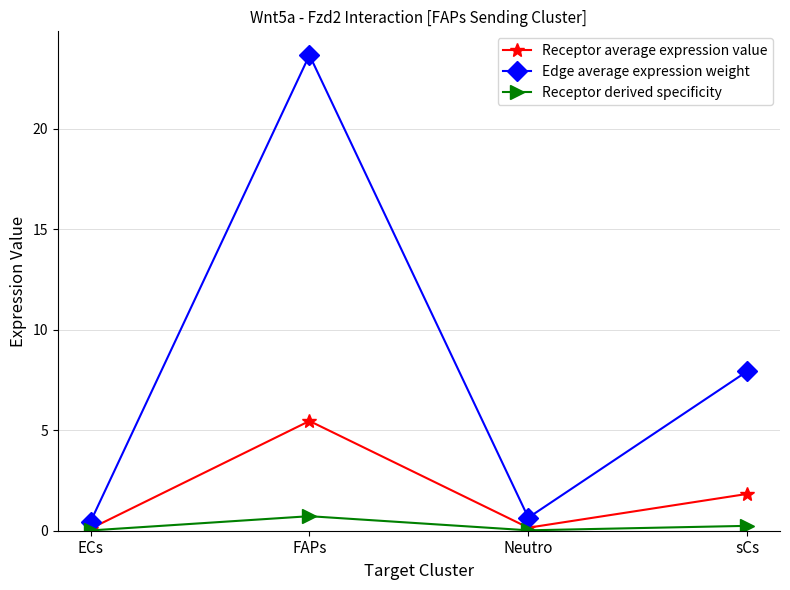

True or false: Receptor average expression value and Edge average expression weight cross at least once.

False